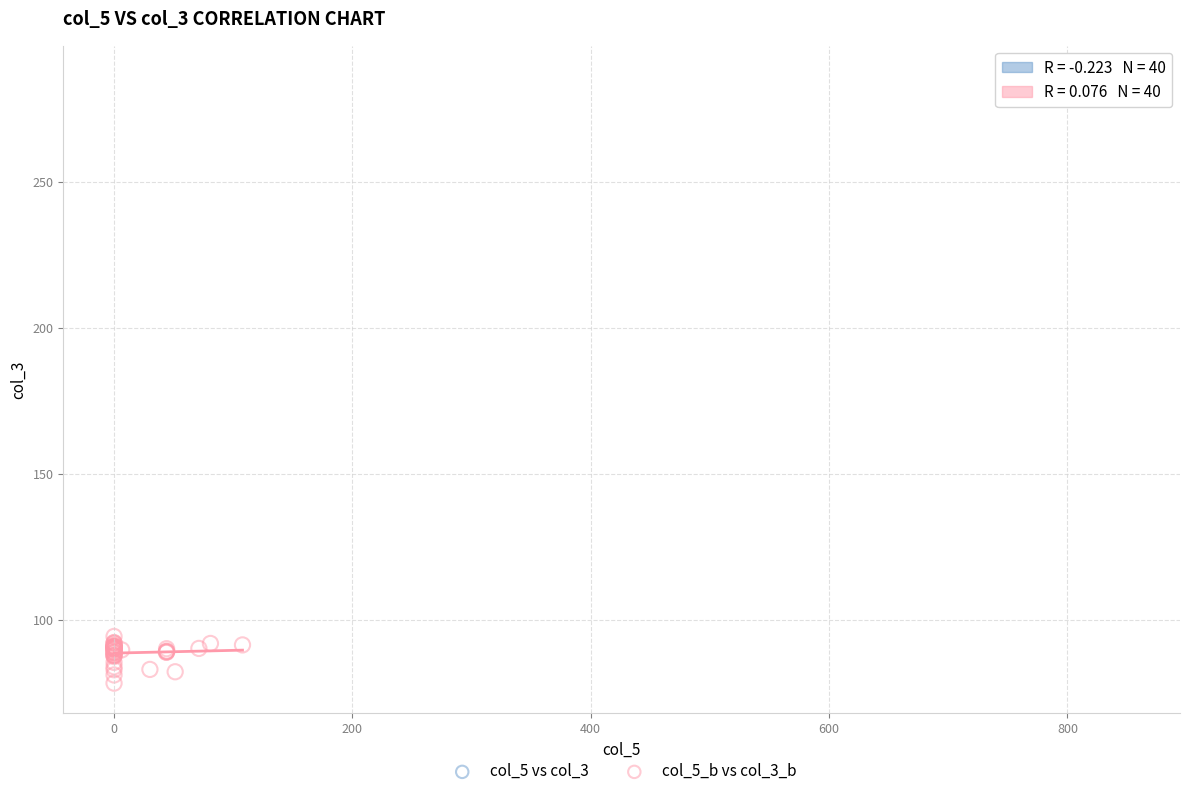

Which series has the widest spread of Y values?

col_5_b vs col_3_b